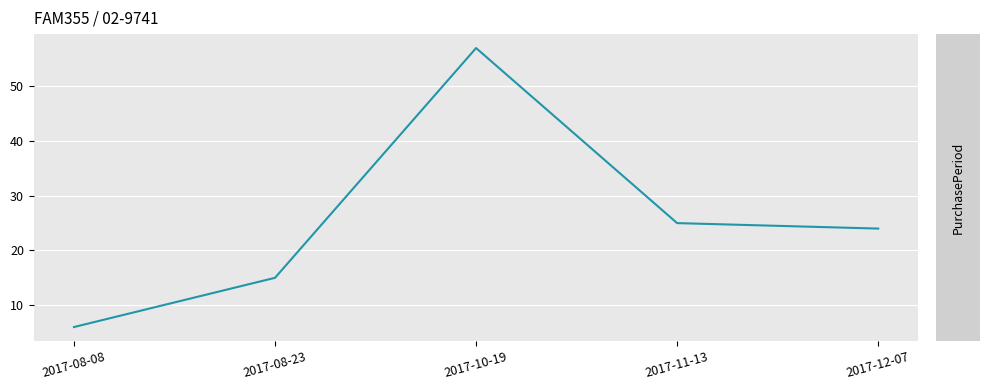

At which category does the data reach its first local peak?

2017-10-19